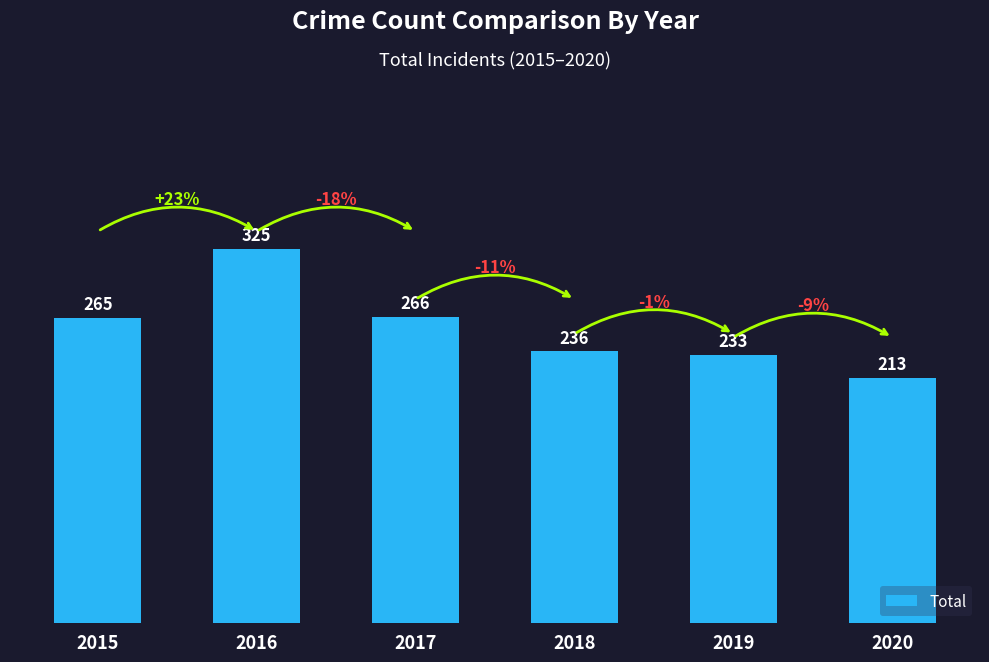

How many series are shown in this chart?

1